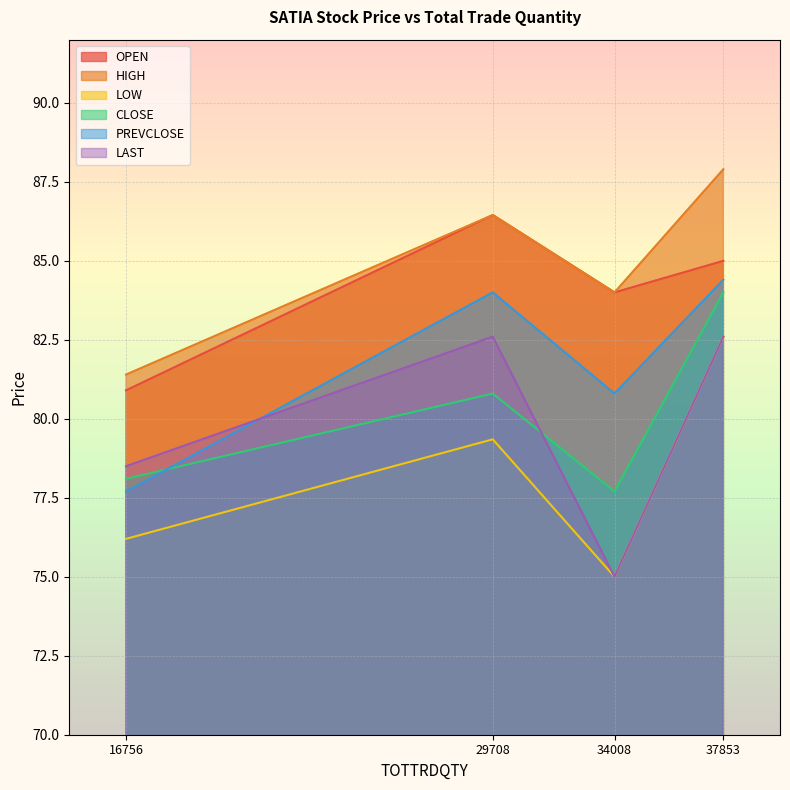

Rank the series by their maximum value, from lowest to highest.

LOW, LAST, CLOSE, PREVCLOSE, OPEN, HIGH